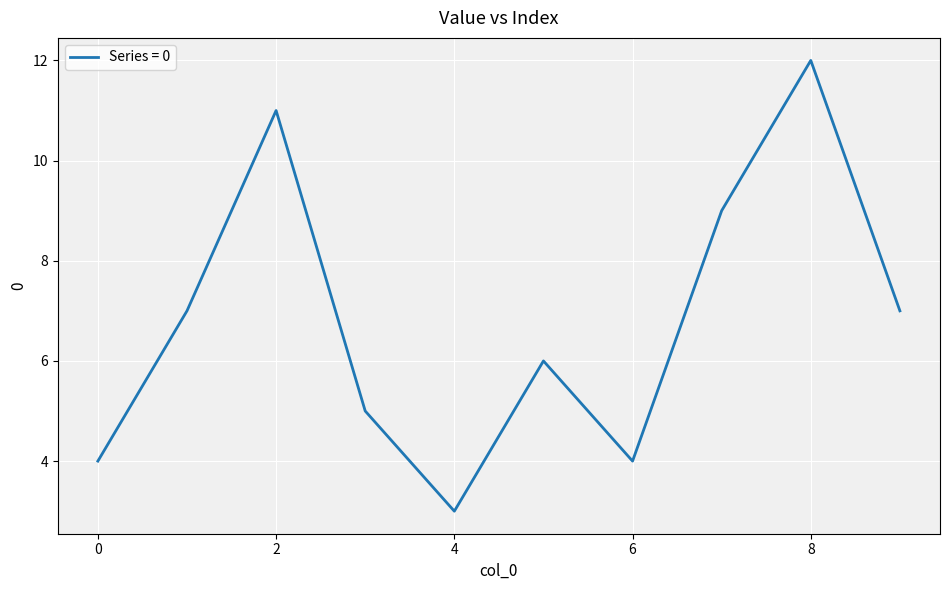

How many distinct data groups are displayed?

1